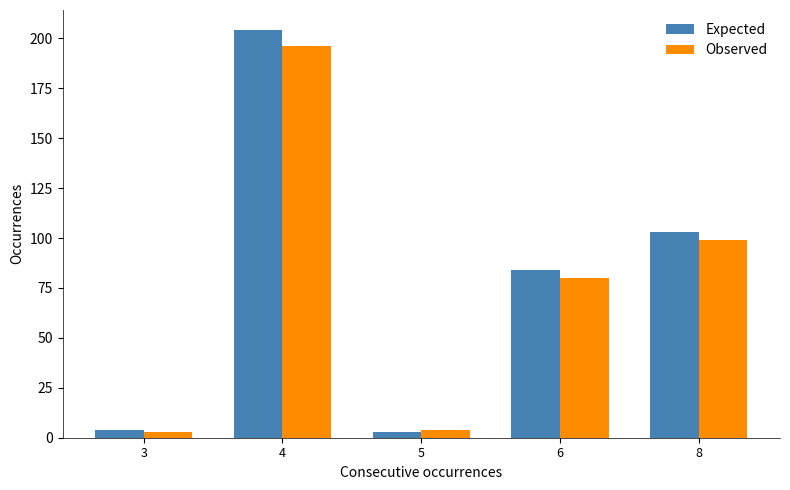

How many series are shown in this chart?

2